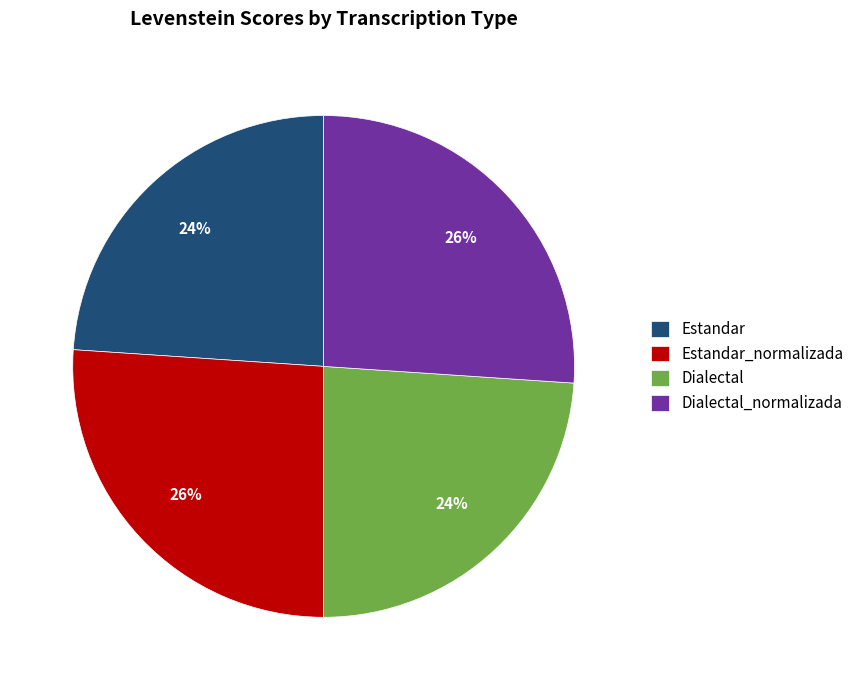

Does Dialectal represent more than half of the total?

No